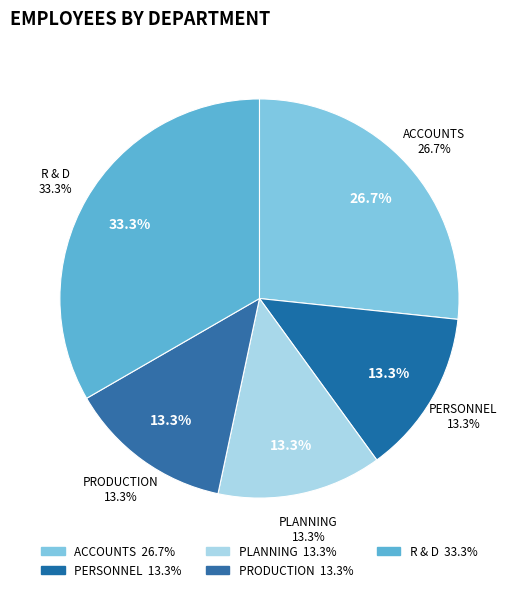

To the nearest percent, what is the difference between the R & D and ACCOUNTS slice percentages?

7%